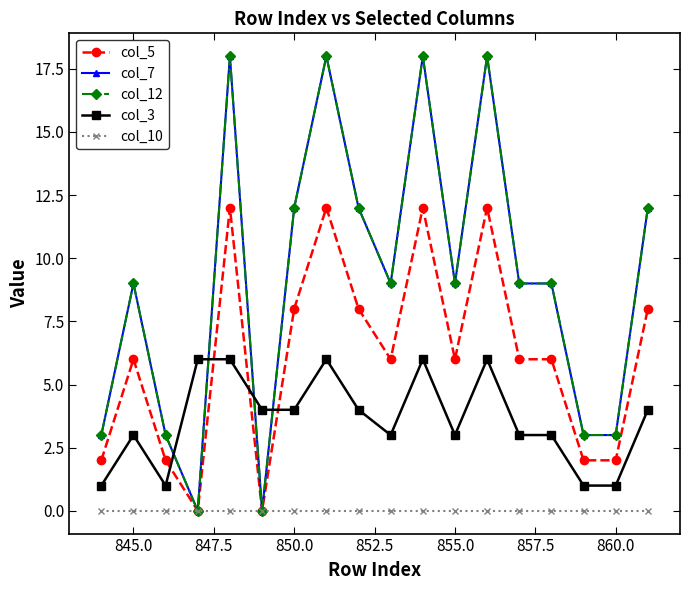

Does the chart have visible grid lines?

No